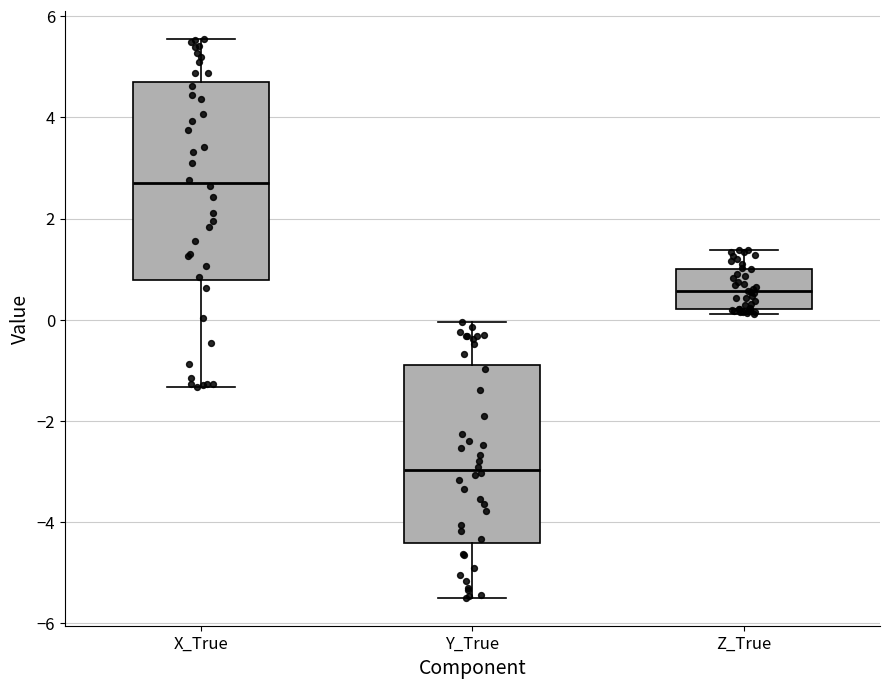

Comparing the boxes themselves (not the whiskers), which one is the tallest?

X_True